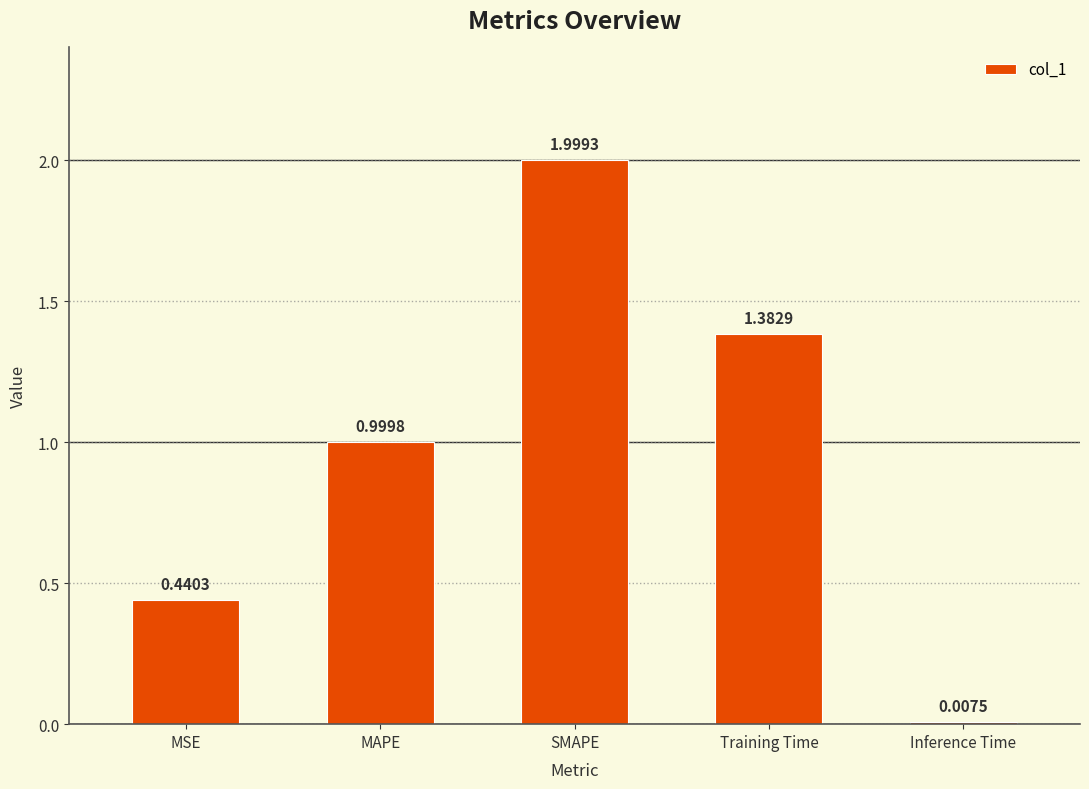

What is the average value?

1.0